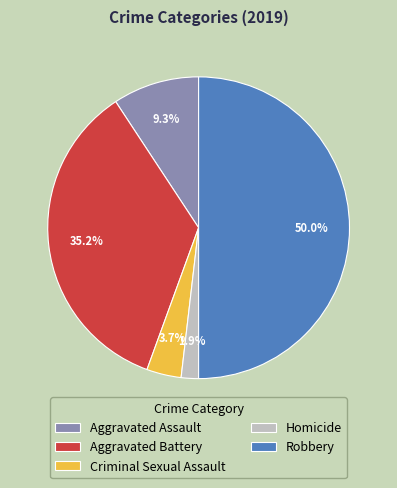

True or false: Criminal Sexual Assault accounts for 10% of the total.

False